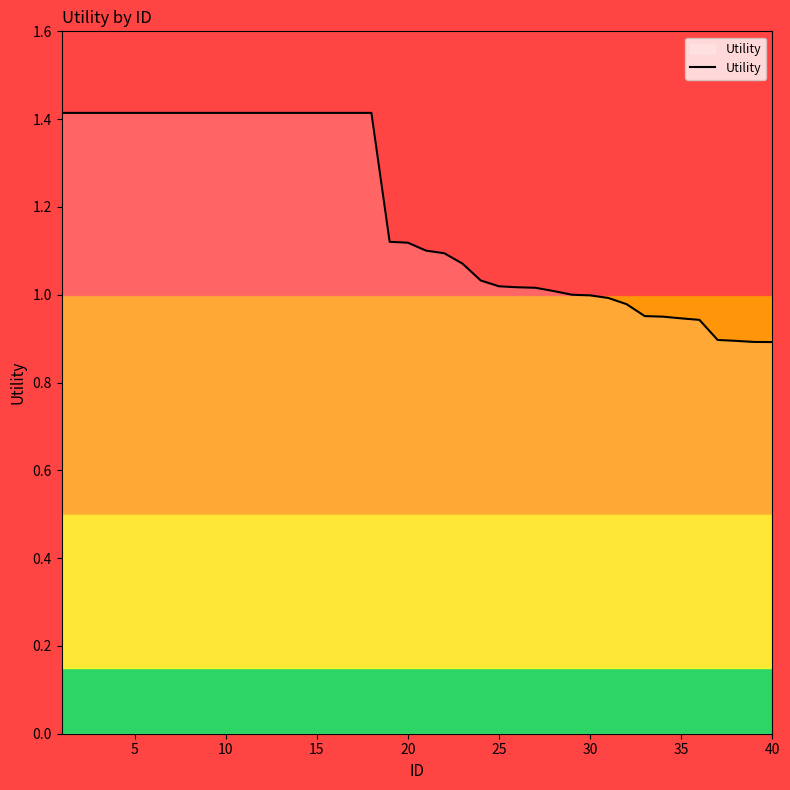

What is the average value?

1.2